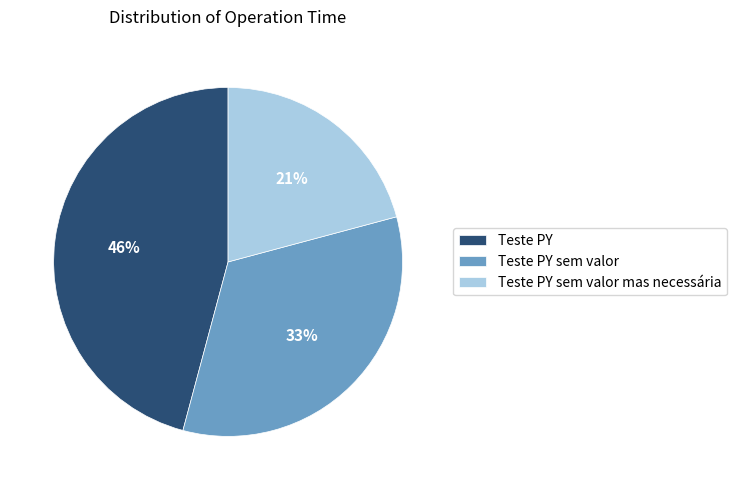

To the nearest percent, what is the difference between the largest and smallest slice percentages?

25%